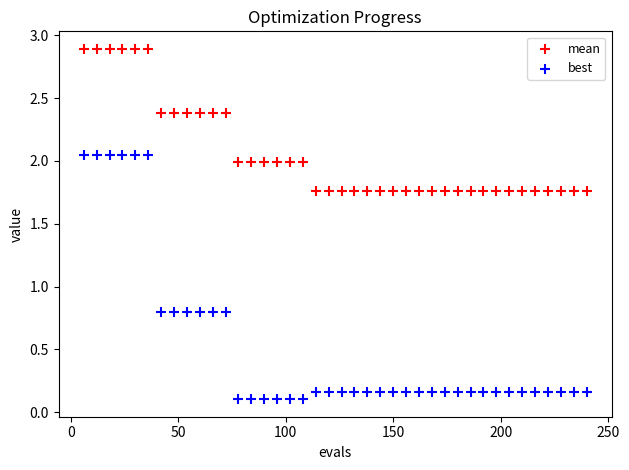

Which series reaches the maximum Y coordinate?

mean